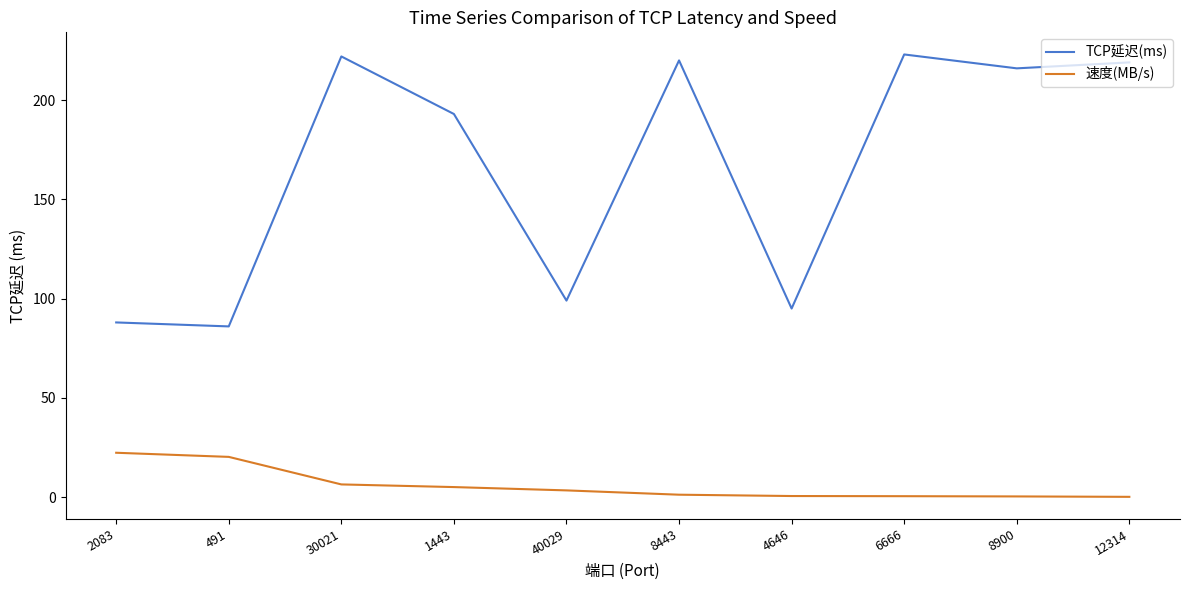

At how many categories does at least one series exceed 206?

5